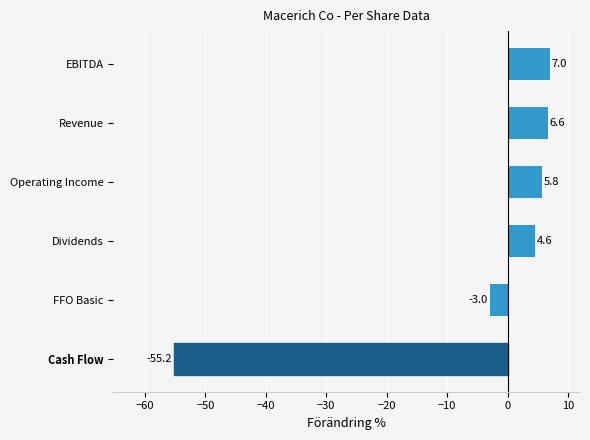

What is the maximum value shown in the chart?

7.0